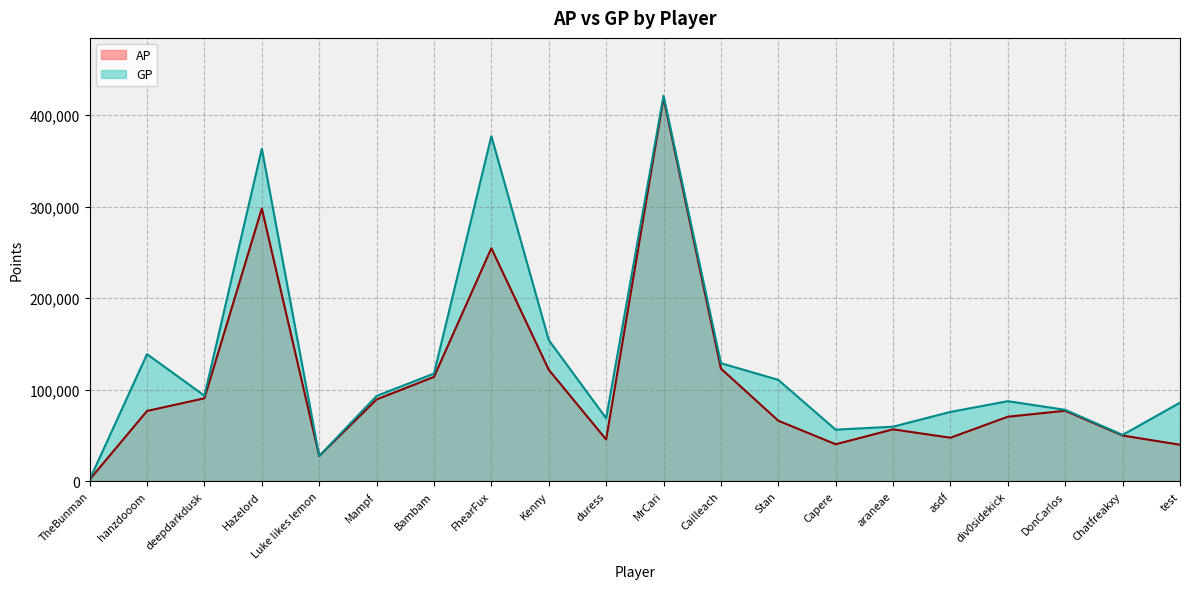

In AP line, how many points are higher than both neighbors (excluding endpoints)?

5